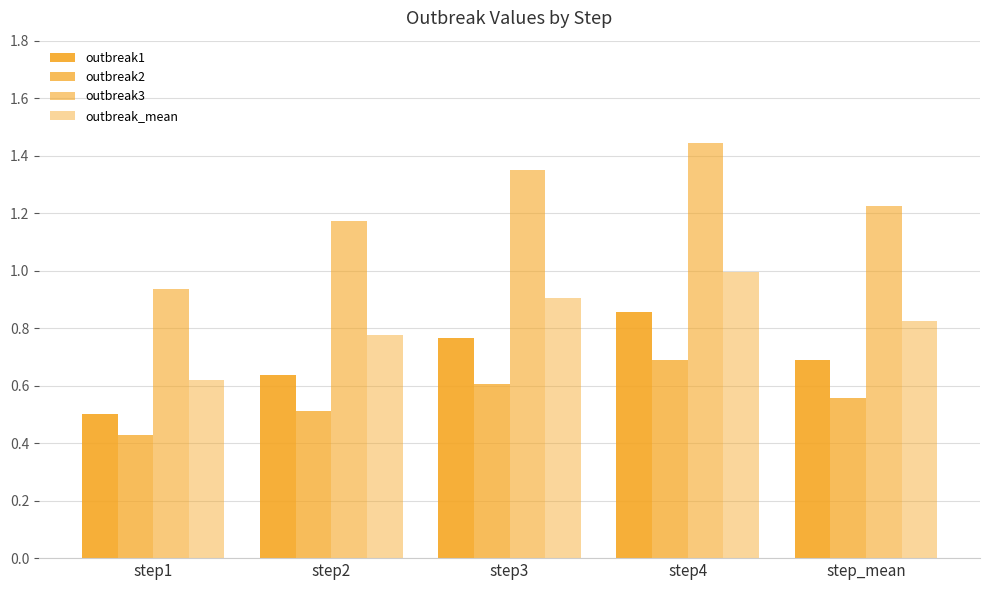

The value of outbreak_mean at step1 is 0.6. True or false?

True